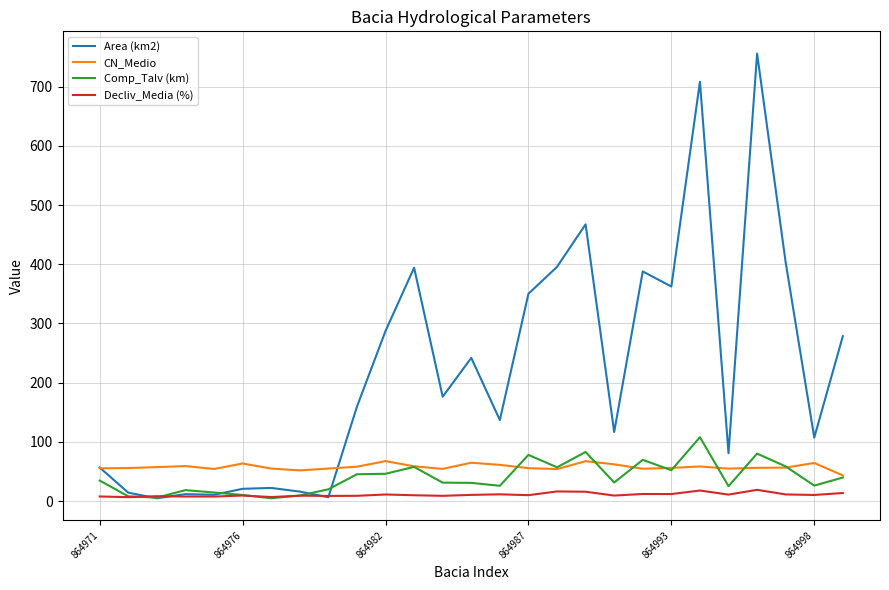

What is the greatest value displayed?

756.0